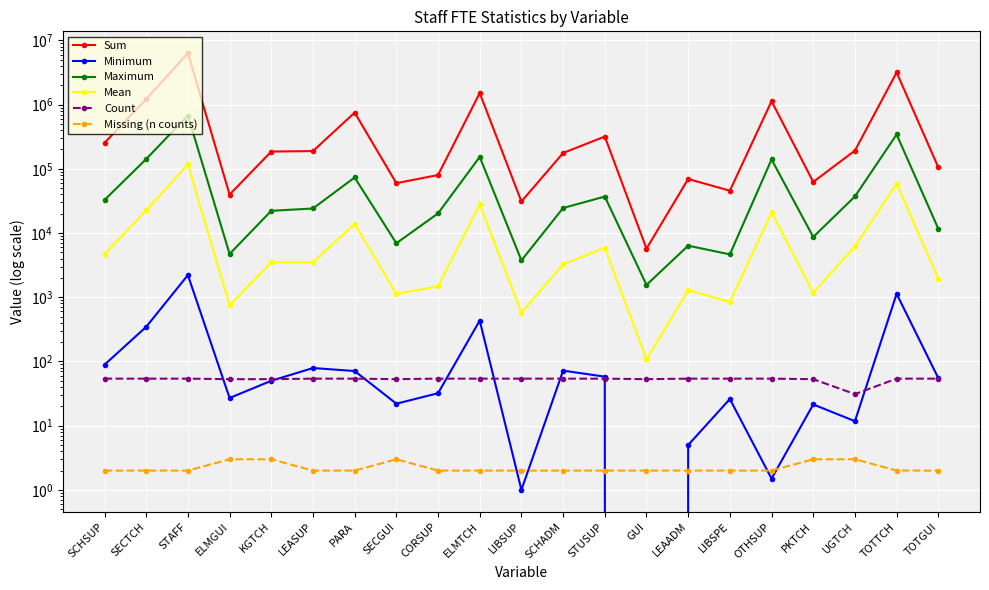

The Missing (n counts) series shows 3.0 at ELMGUI. True or false?

True